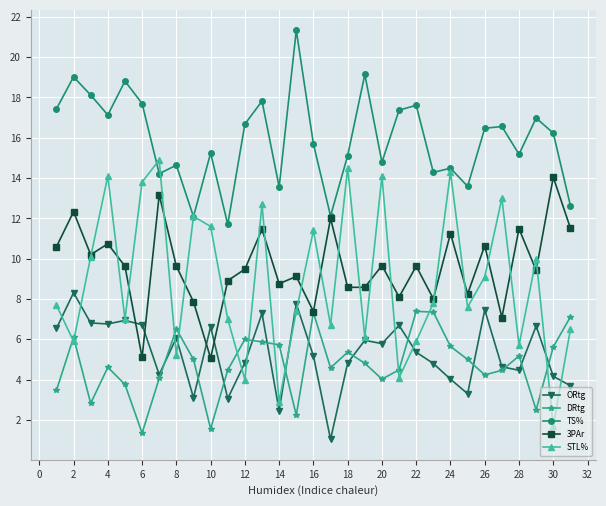

How many values in the 3PAr series are below 9?

12